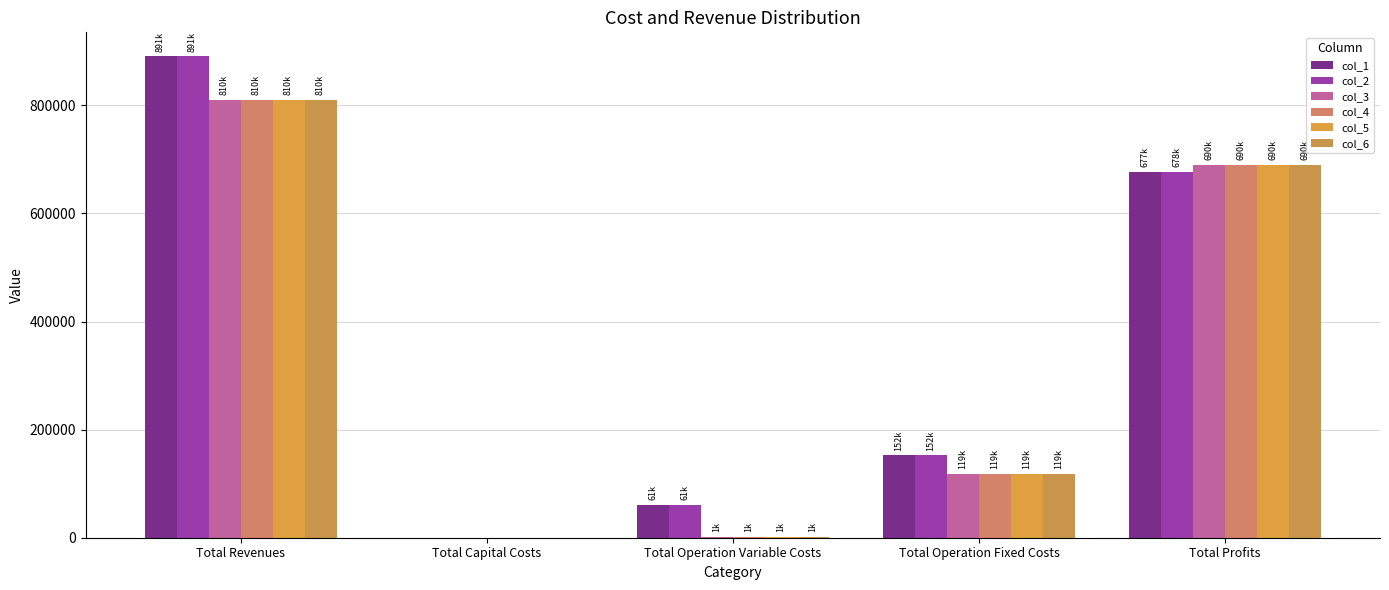

Count the number of data series in this chart.

6